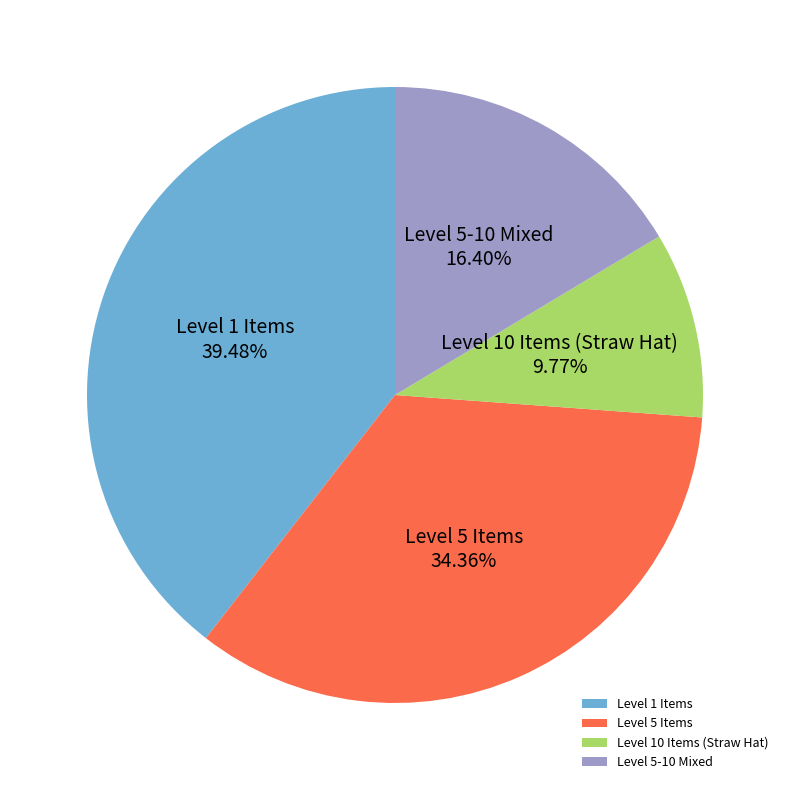

Do Level 5 Items and Level 1 Items together represent more than half of the pie?

Yes